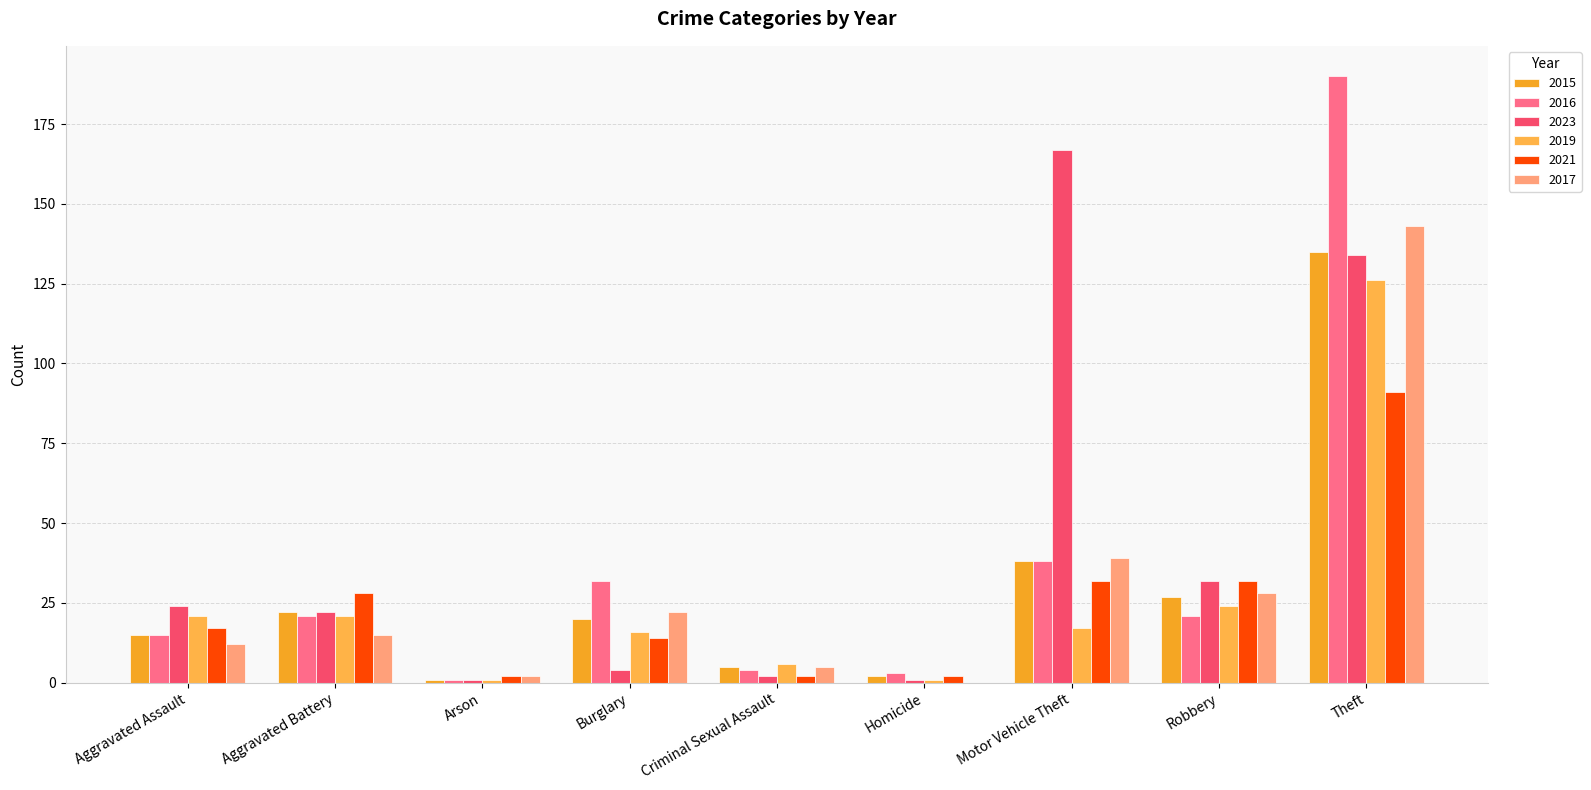

How many groups of bars are there?

9